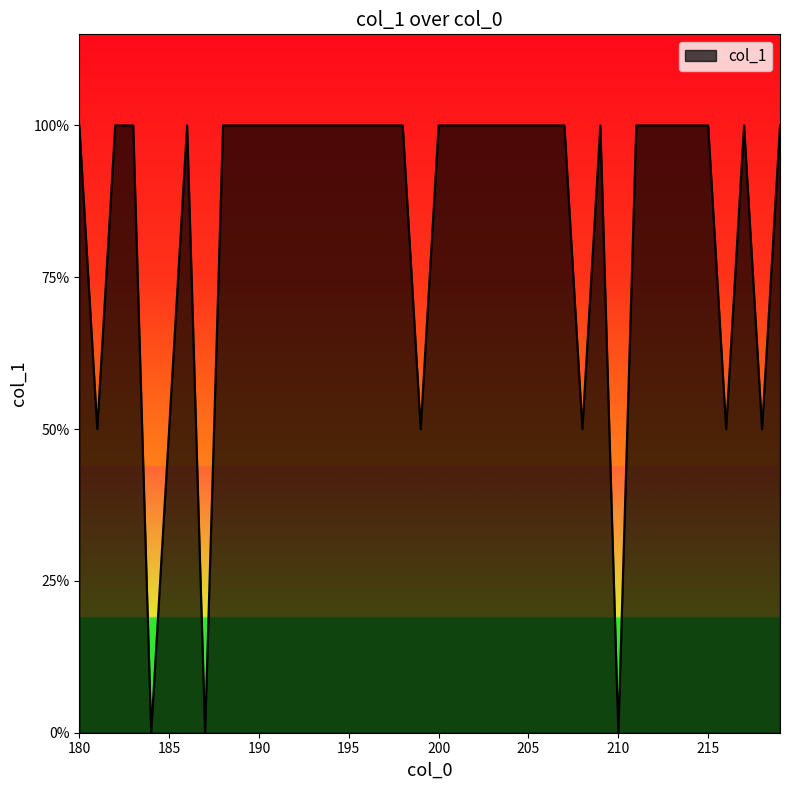

Which label corresponds to the smallest value in the chart?

184